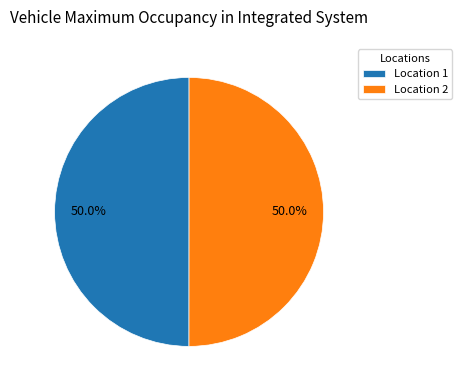

Approximately how many times larger is the value at Location 2 compared to Location 1?

1.0